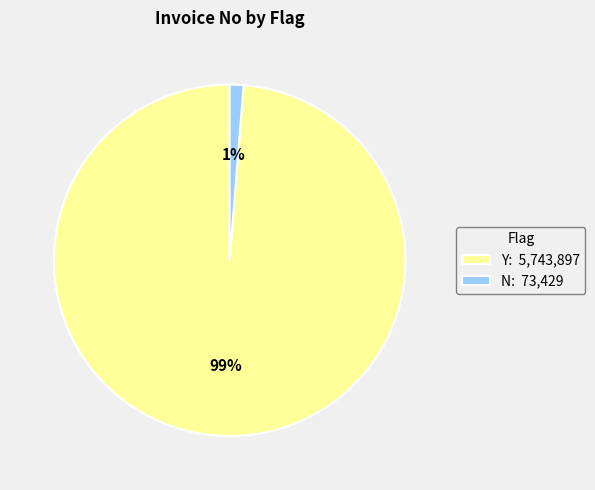

Is the sum of Y and N greater than half?

Yes